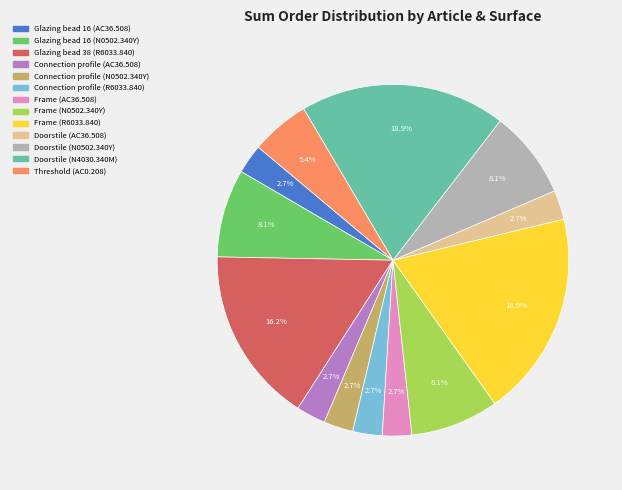

Is it true that Threshold (AC0.208) is 5% of the pie?

True